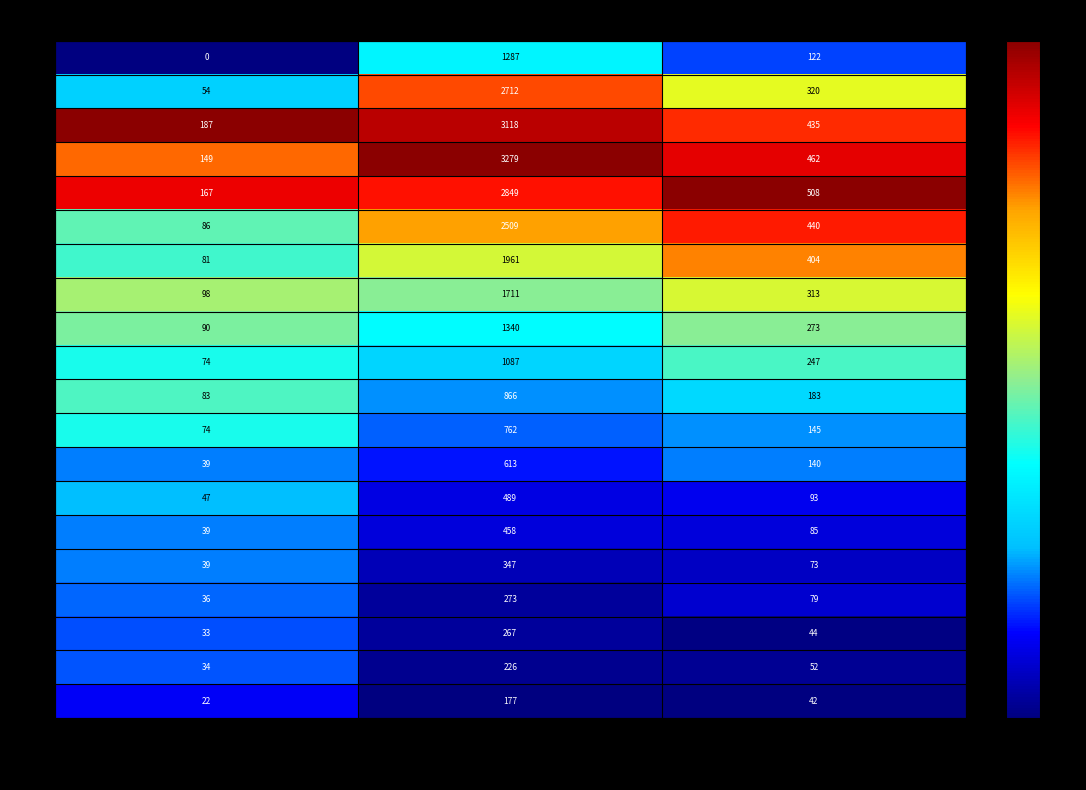

What is the total value across all series at recovered?

26331